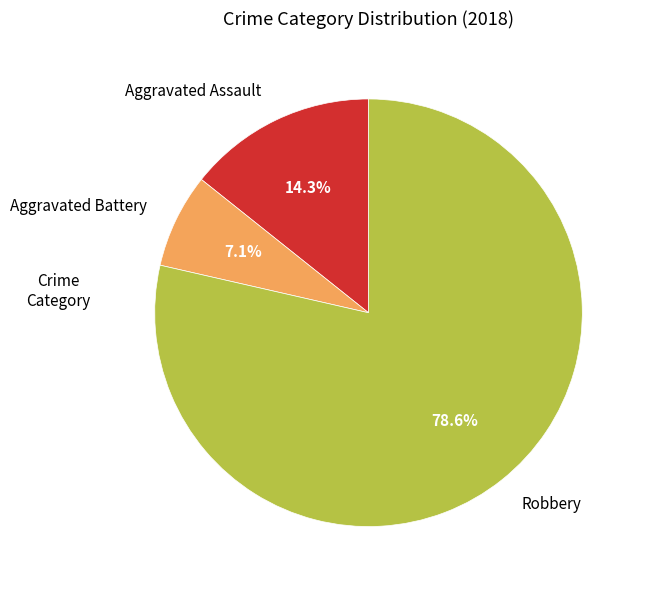

Does Aggravated Battery account for over 50% of the chart?

No